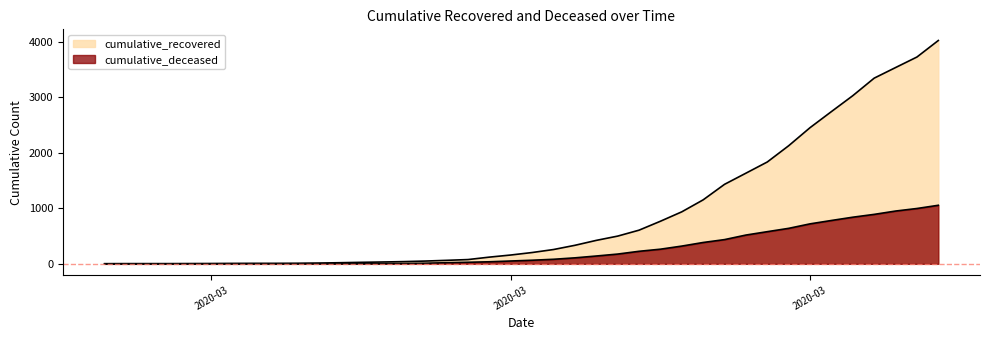

At how many categories does at least one series exceed 987?

12